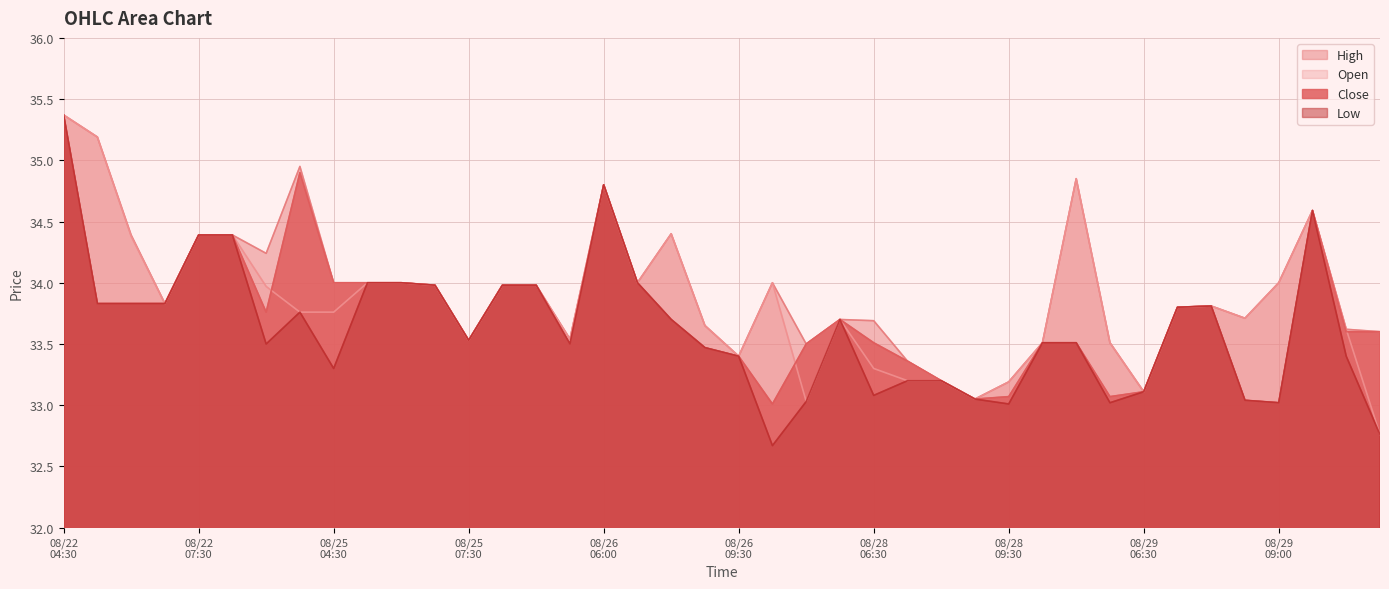

How many interior local valleys does the Low series have?

9